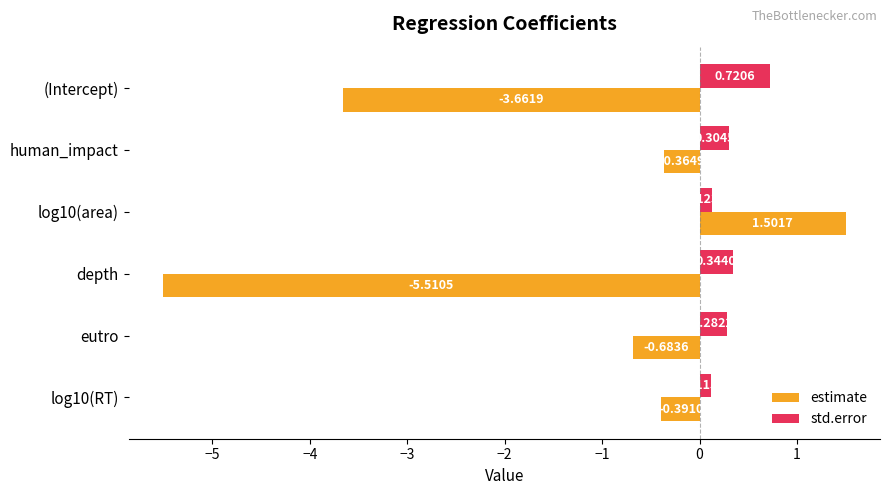

What is the sum of all std.error values?

1.9